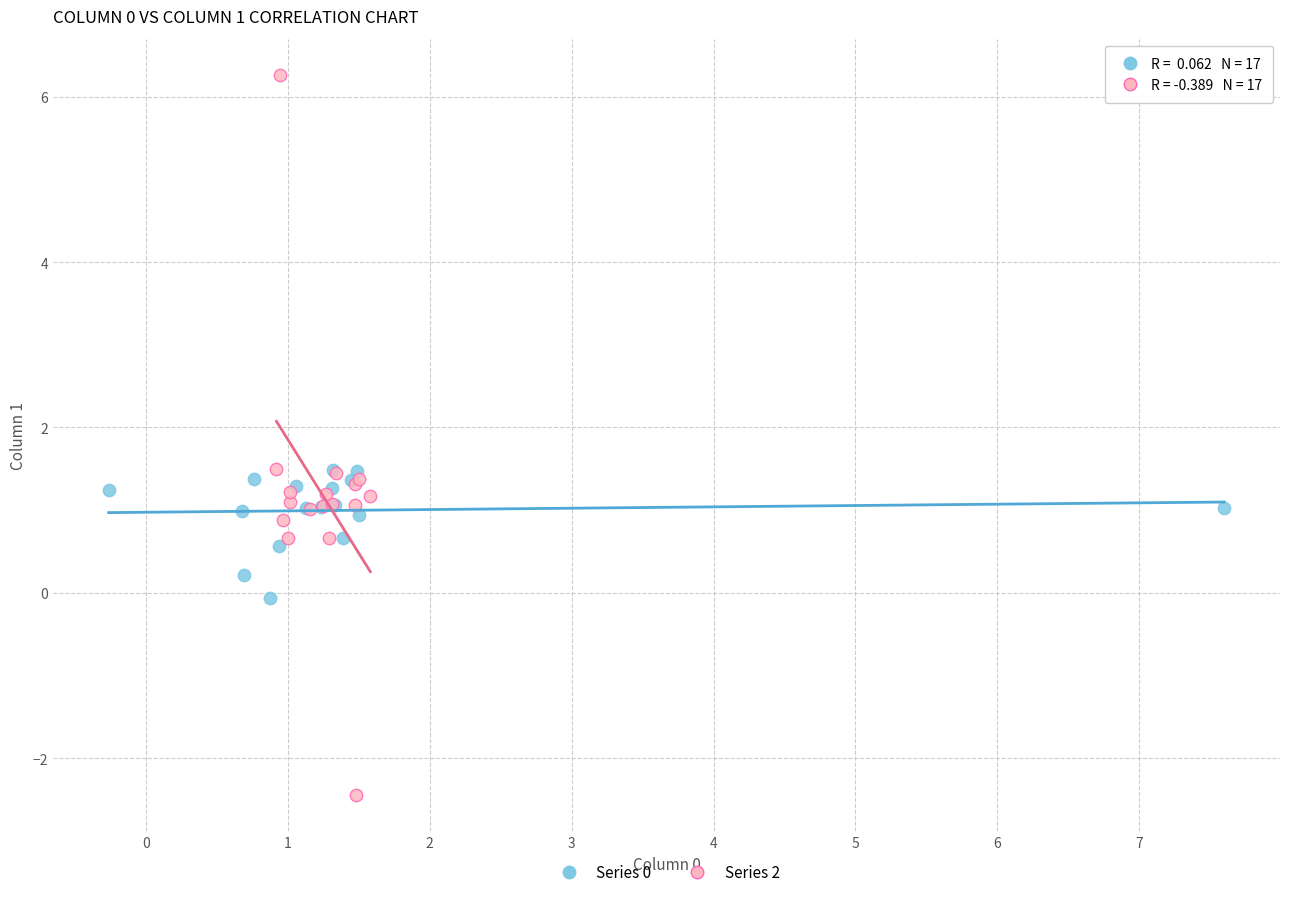

Which series reaches the minimum Y coordinate?

Series 2